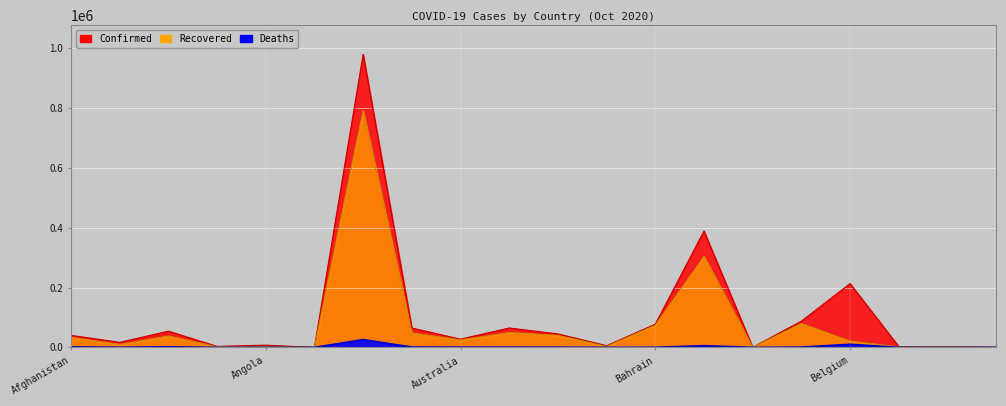

True or false: Confirmed and Deaths intersect in this chart.

False